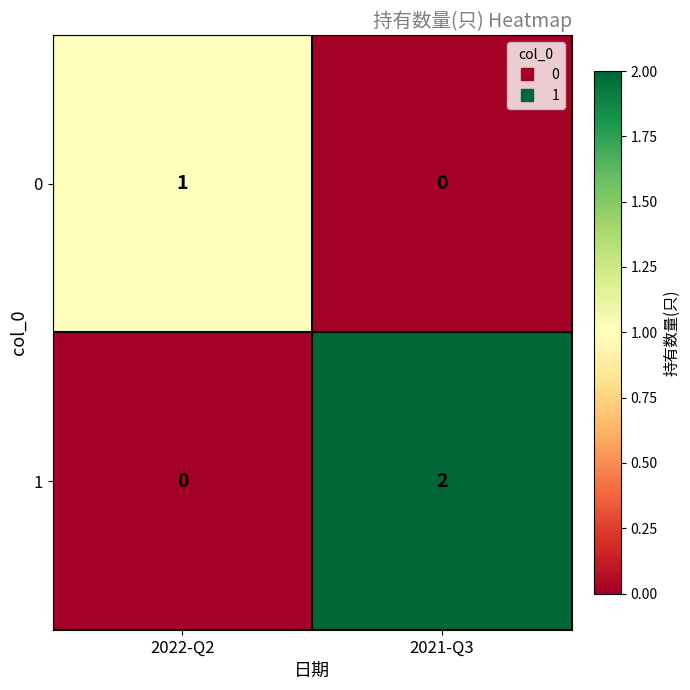

The value of 0 at 2022-Q2 is 1. True or false?

True